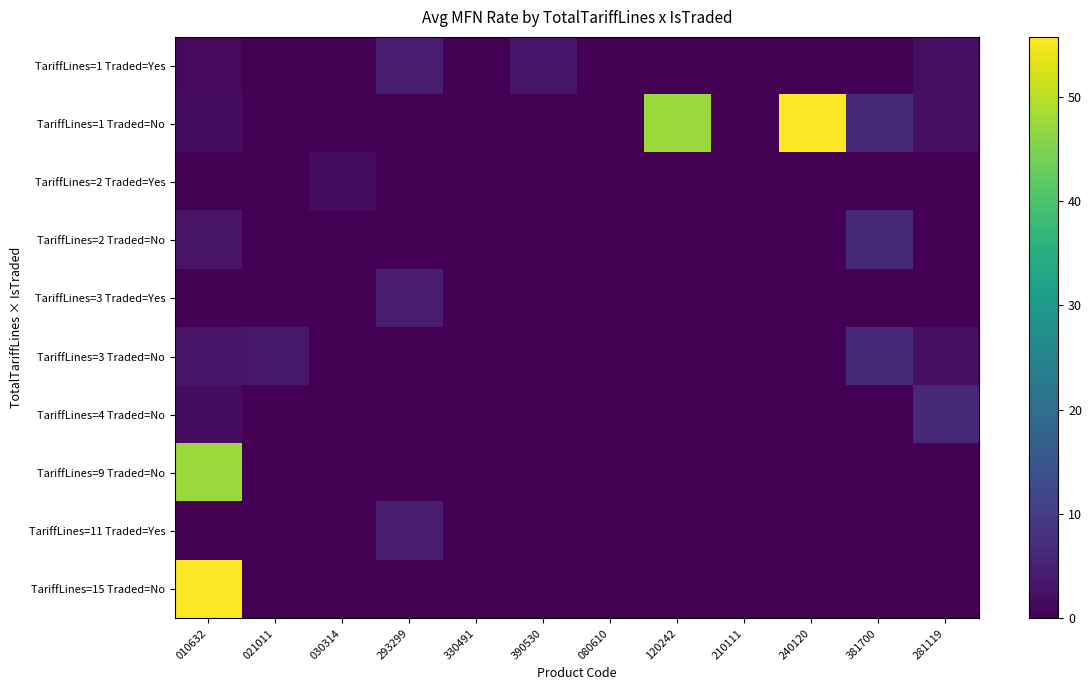

What is the greatest value displayed?

55.8